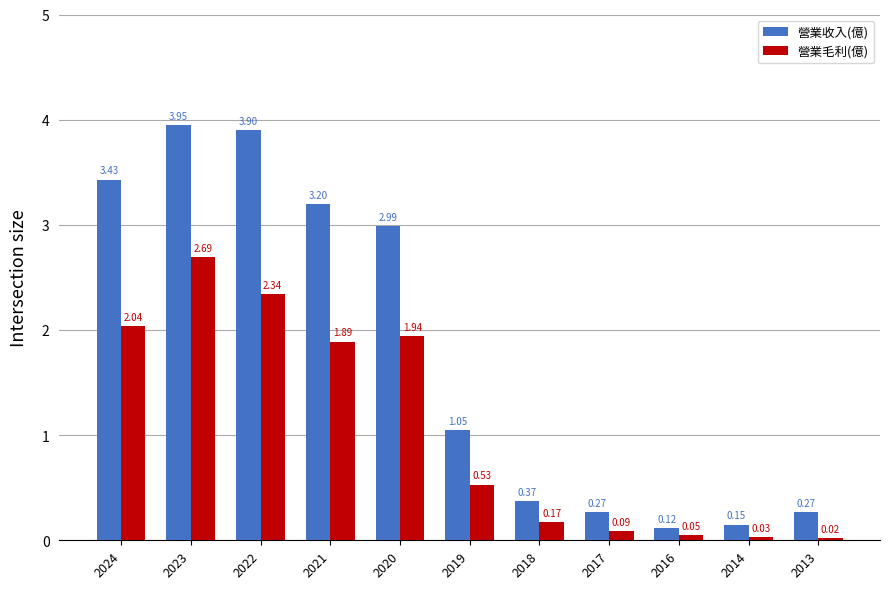

Rank the series by their maximum value, from lowest to highest.

營業毛利(億), 營業收入(億)